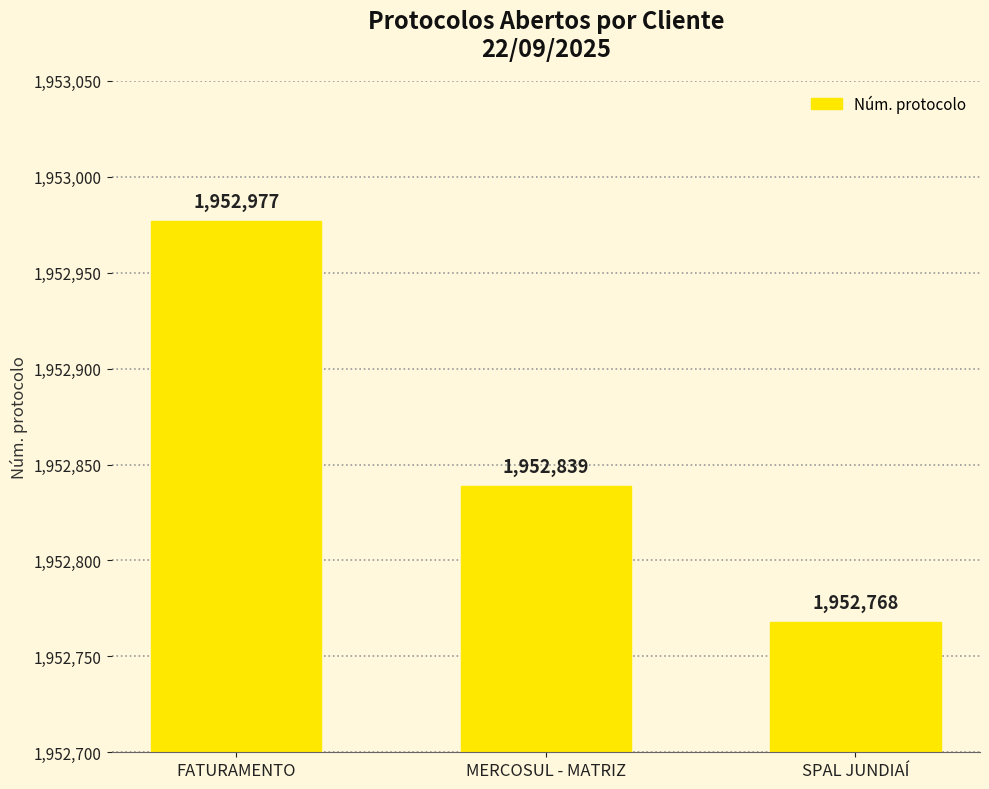

How many data points does each series have?

3